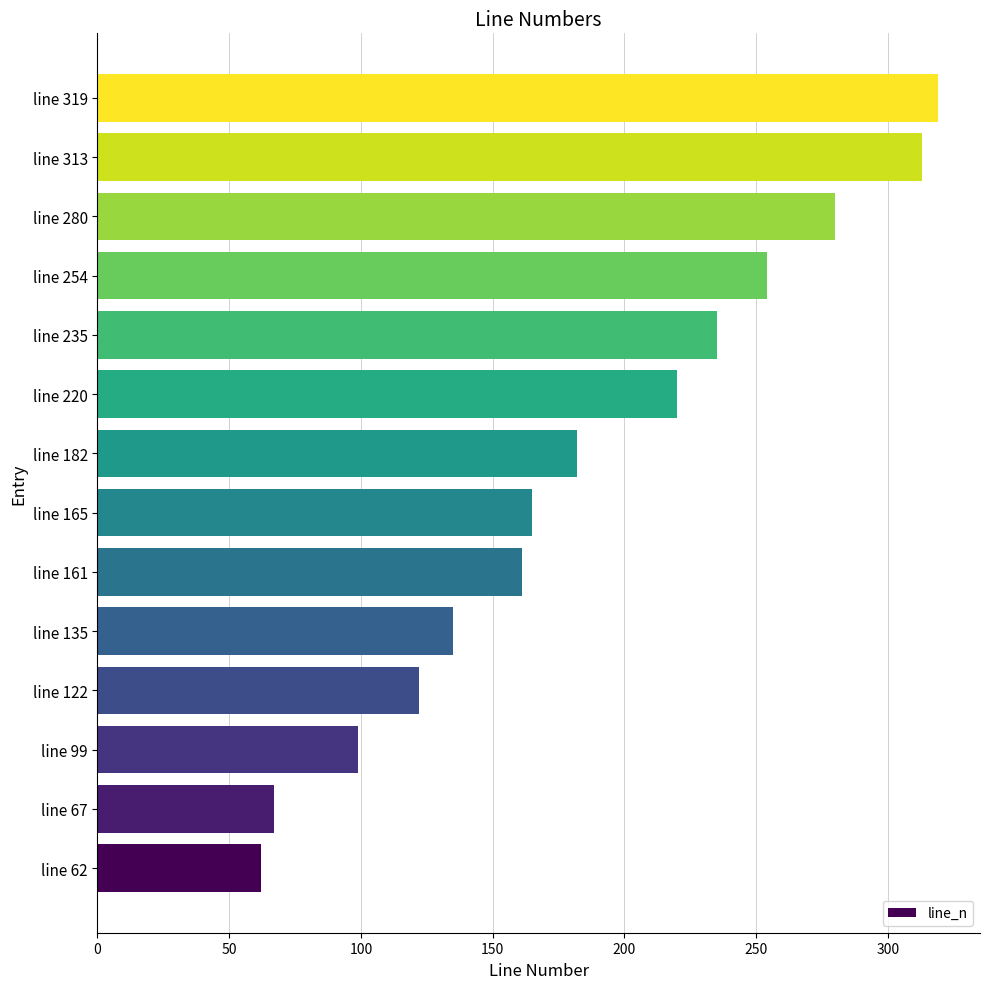

At which category does the chart reach its peak across all series?

line 319